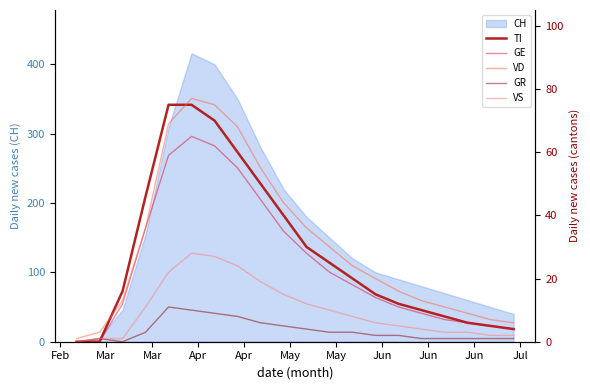

True or false: VD has more than 1 points higher than both neighbors.

False